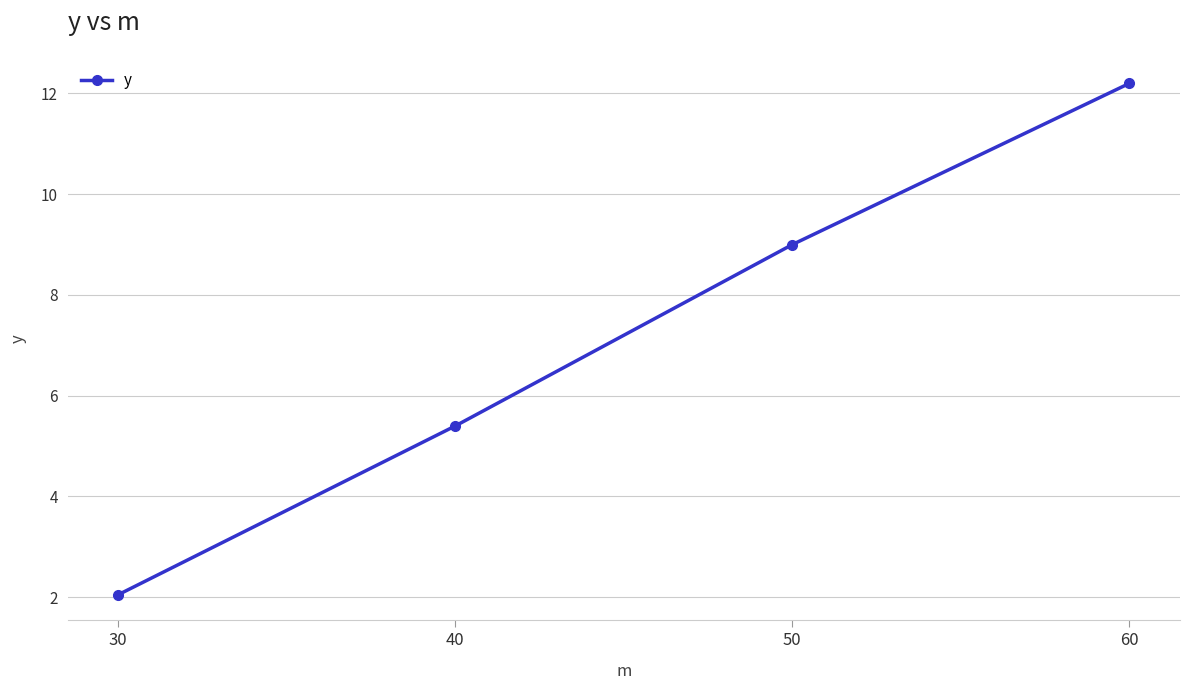

What is the difference between the values at 50 and 40?

3.6